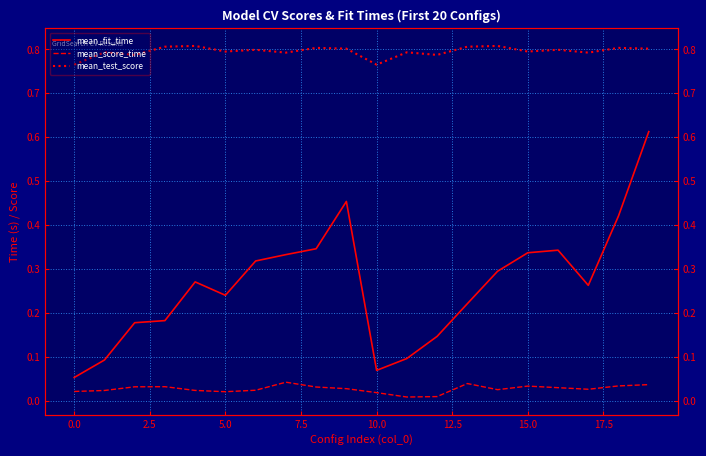

What are all the series names shown in the legend?

mean_fit_time, mean_score_time, mean_test_score